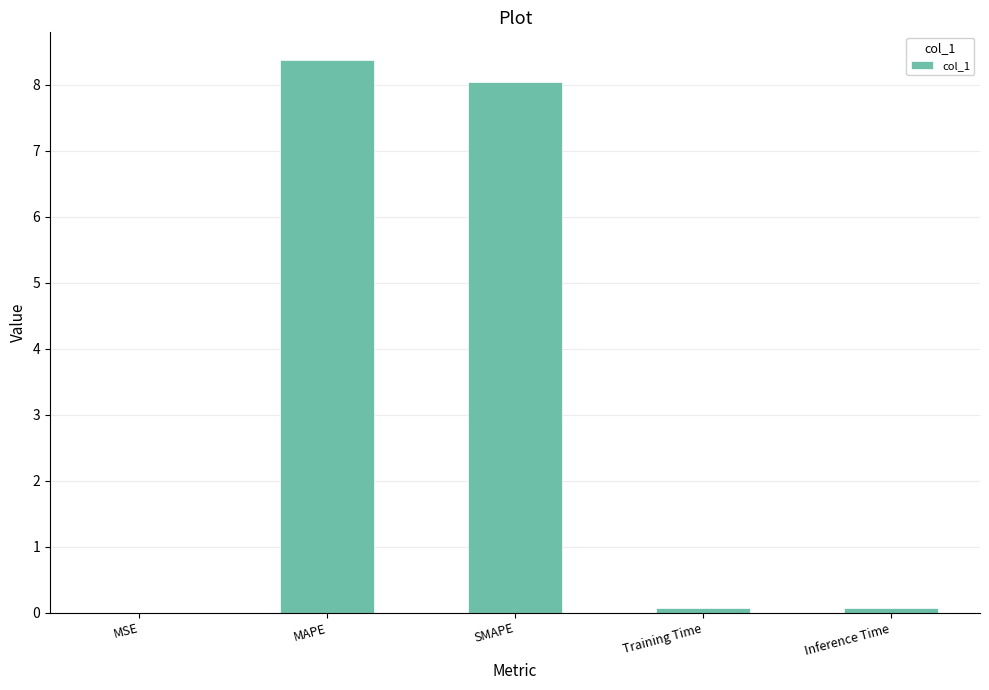

What is the sum of all values?

16.6